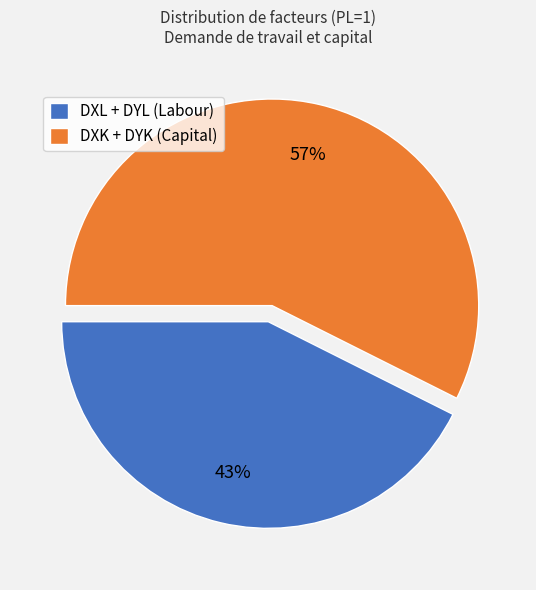

To the nearest percent, what percentage of the pie is DXK + DYK (Capital)?

57%